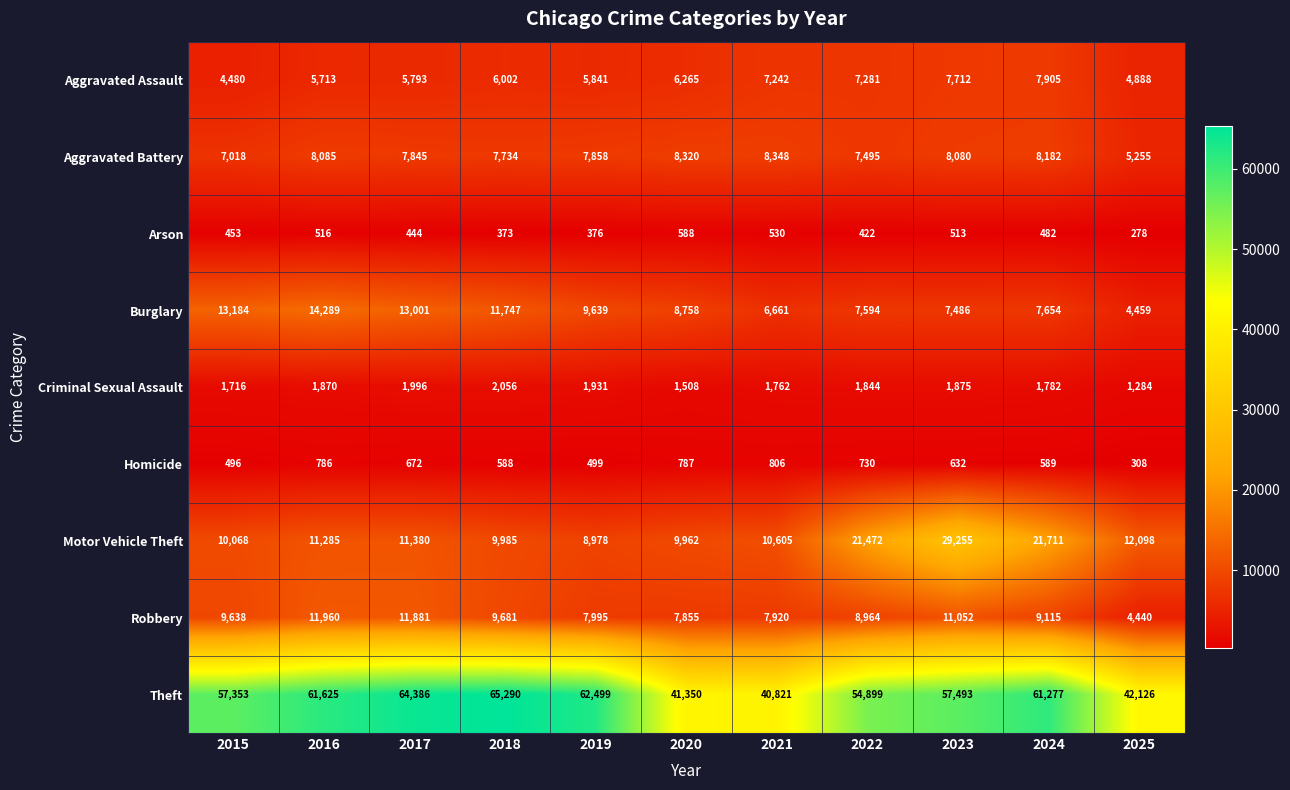

At how many categories does at least one series exceed 35479?

11